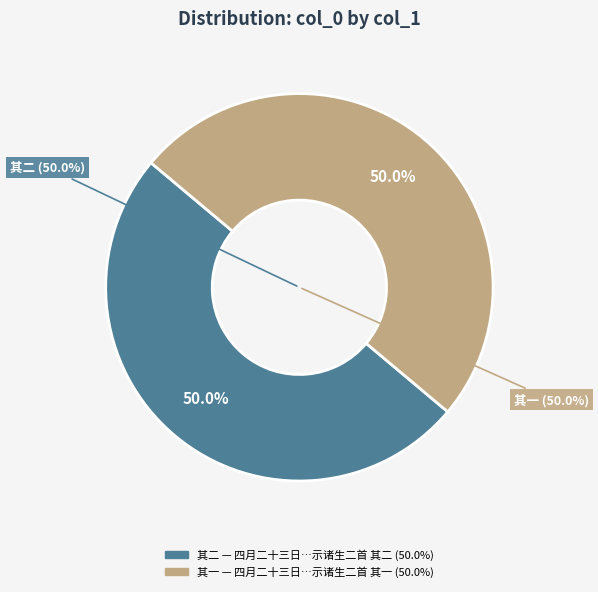

What is the smallest slice in the pie chart?

四月二十三日省农上方门，遵河而南，止于夹冈门同人馆，示诸生二首 其一